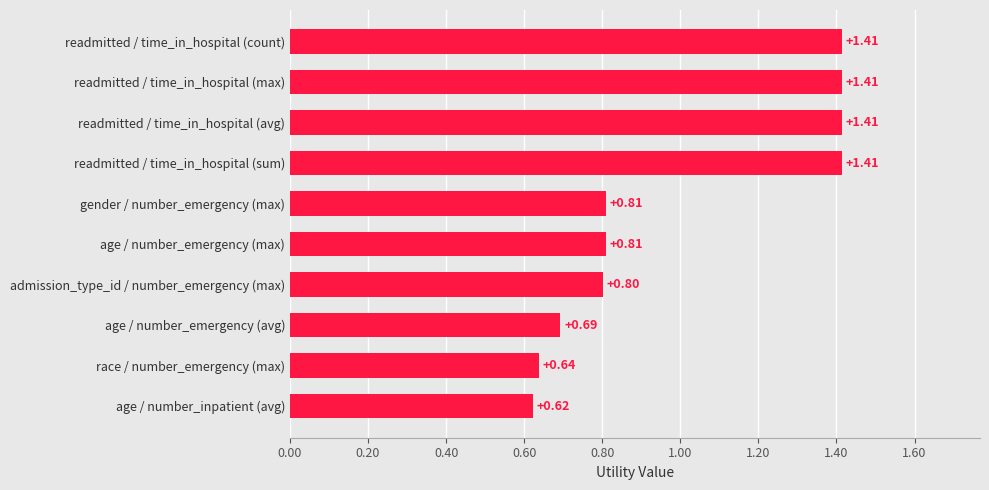

What is the sum of all values?

10.0